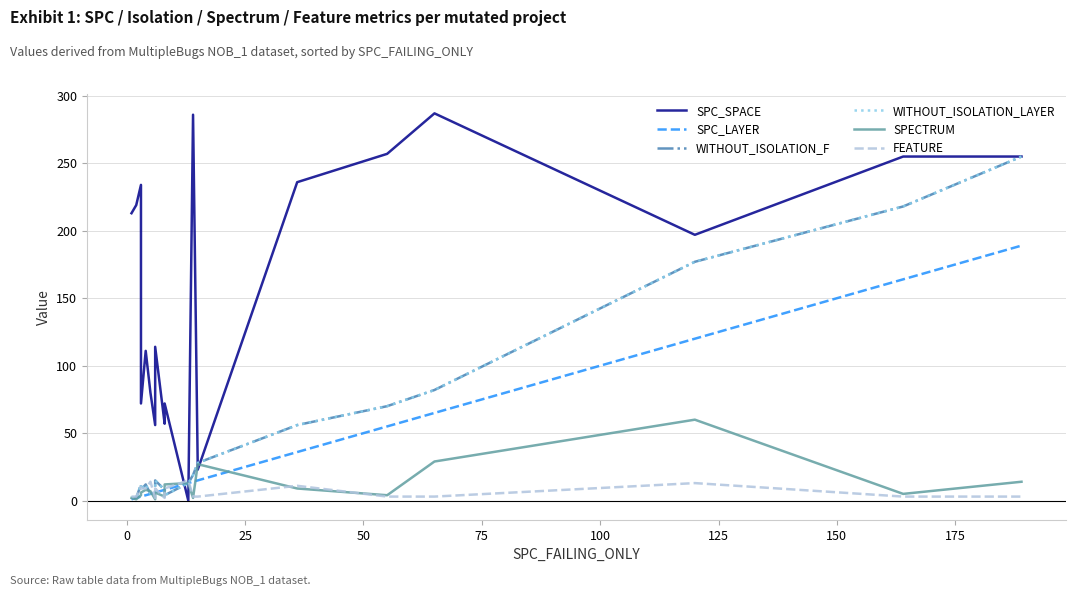

What is the difference between the maximum and minimum values in the SPC_LAYER series?

188